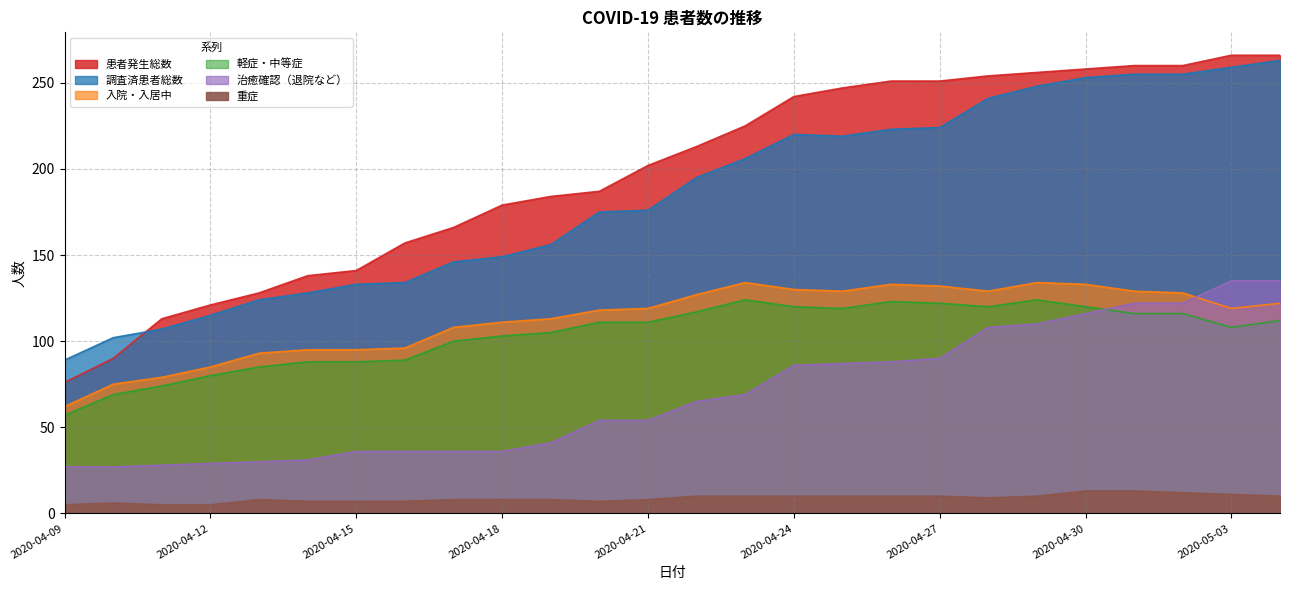

What is the smallest value displayed?

5